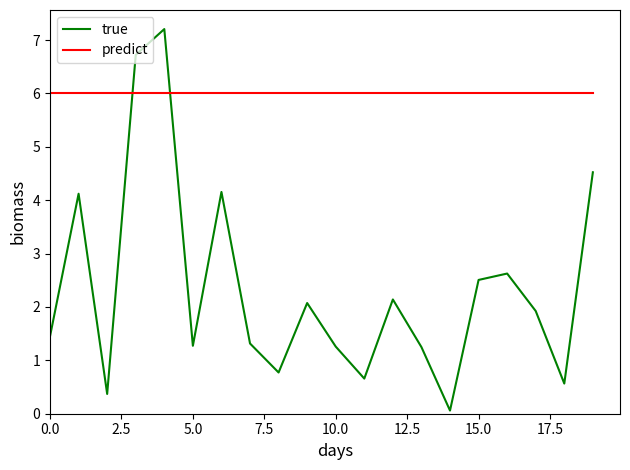

How many lines are shown in the chart?

2